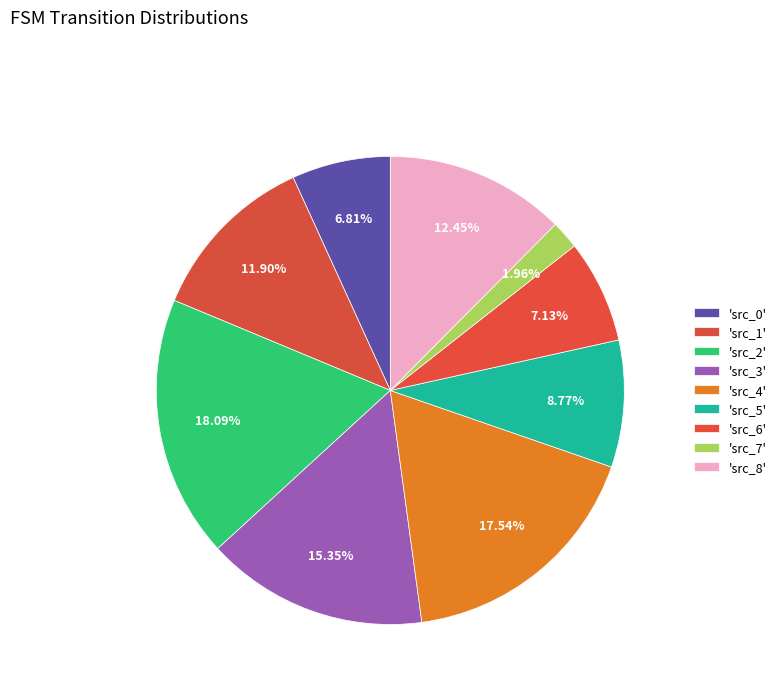

How many slices are in this pie chart?

9